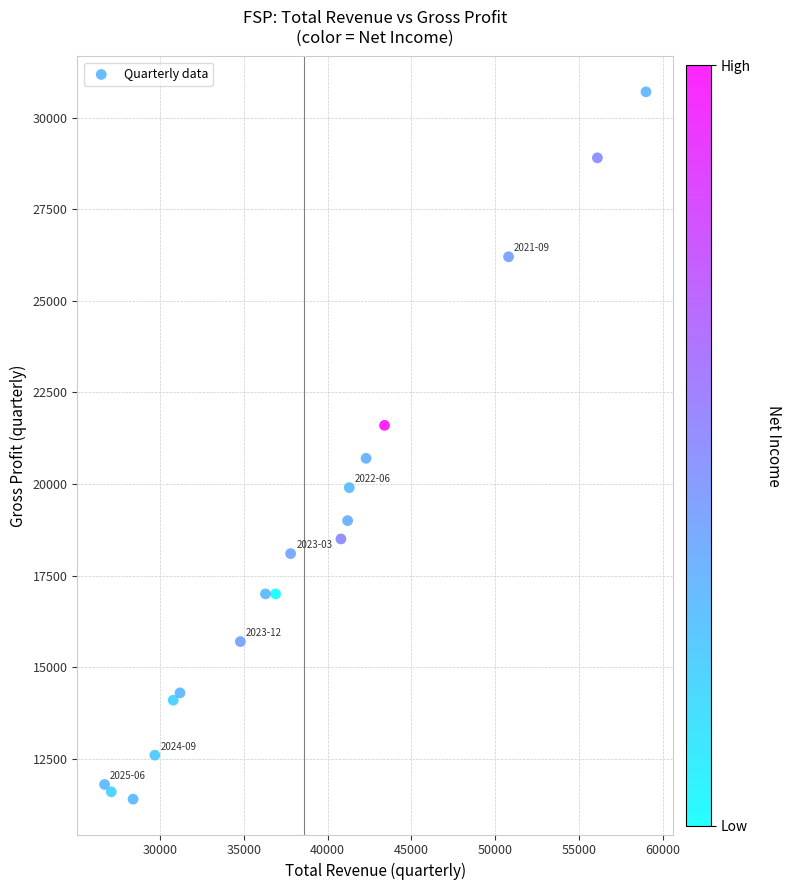

What is the range of X values (max minus min)?

32300